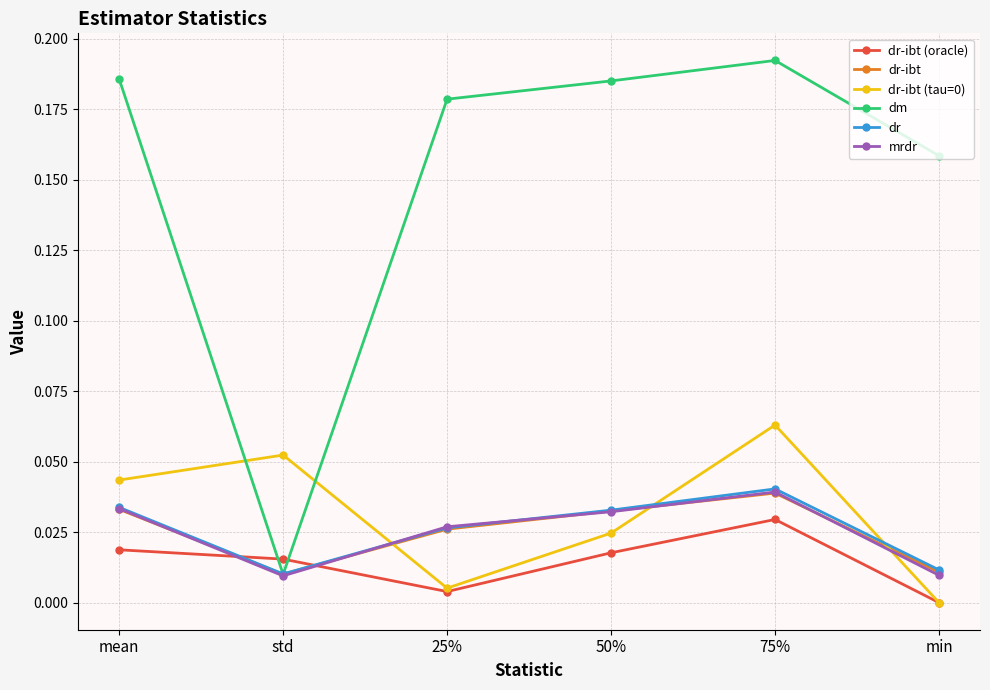

True or false: dm and dr-ibt (oracle) intersect in this chart.

True